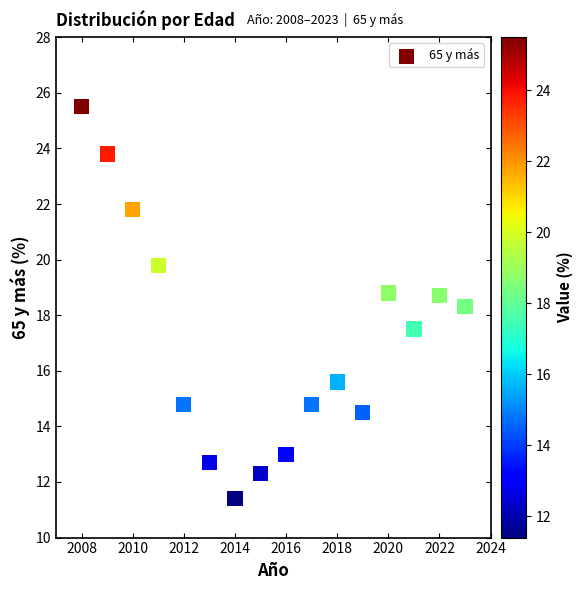

What is the range of Y values (max minus min)?

14.1